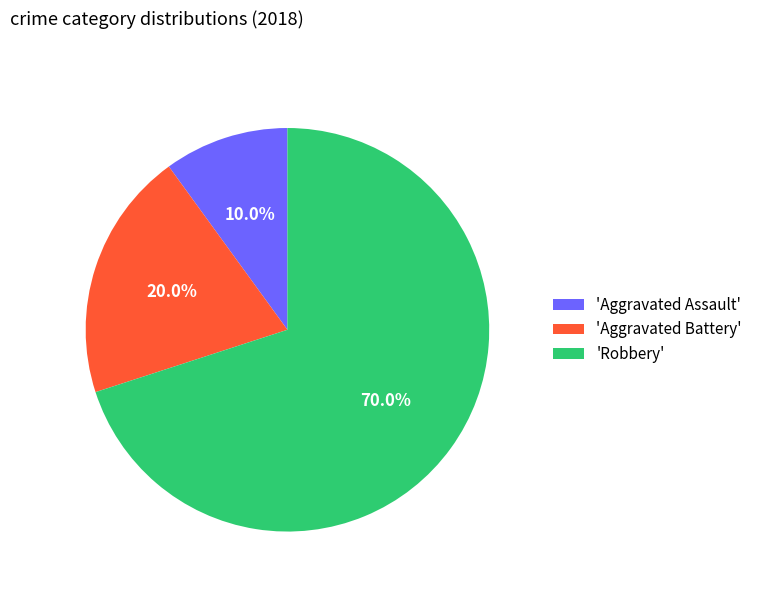

Does 'Aggravated Battery' account for over 50% of the chart?

No